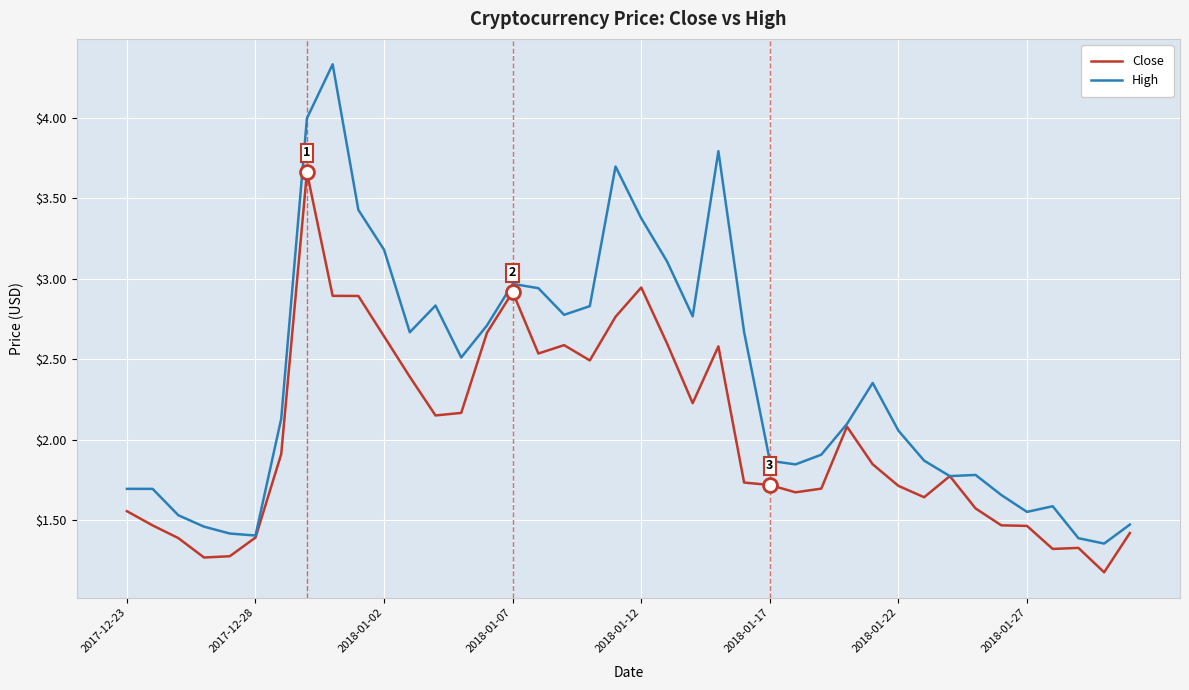

Which series has the widest spread of values?

High